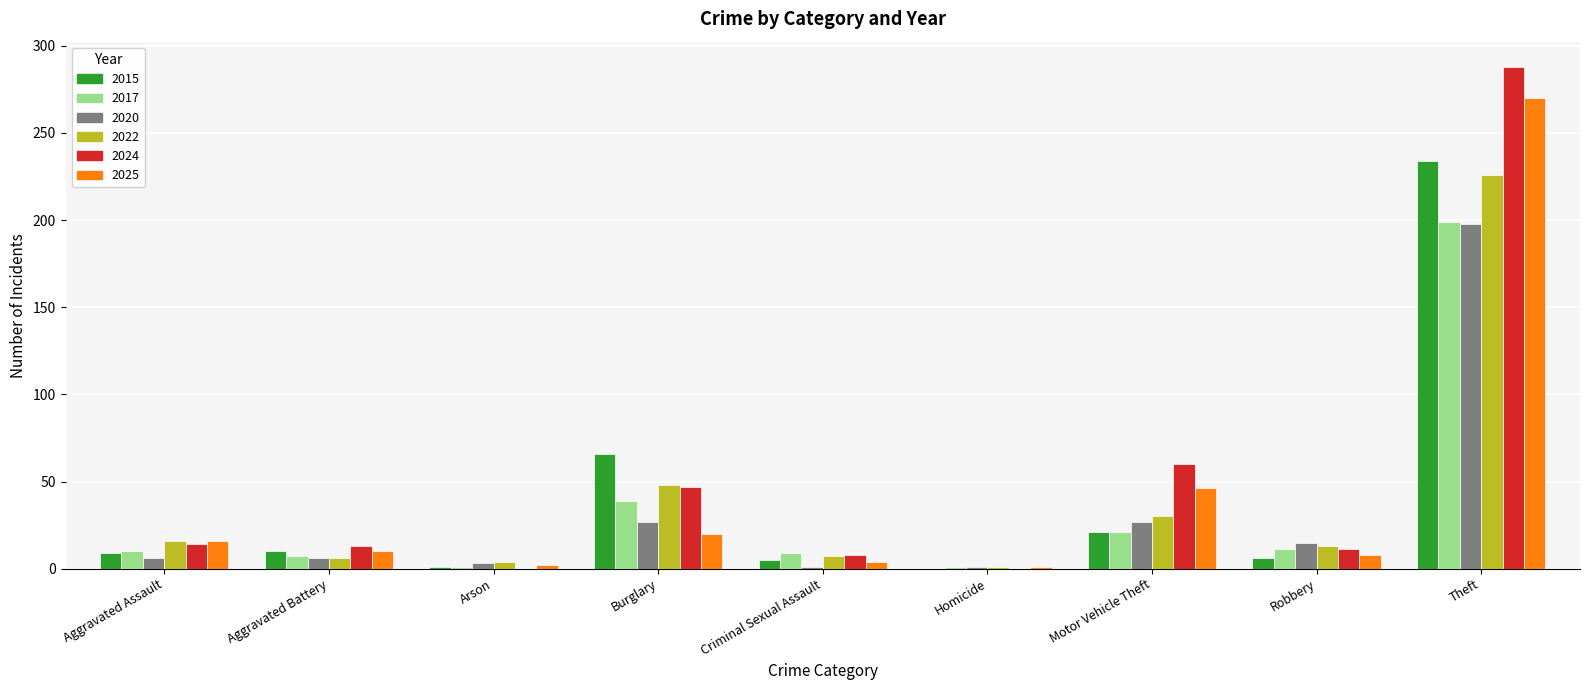

Which series has the largest range (max minus min)?

2024